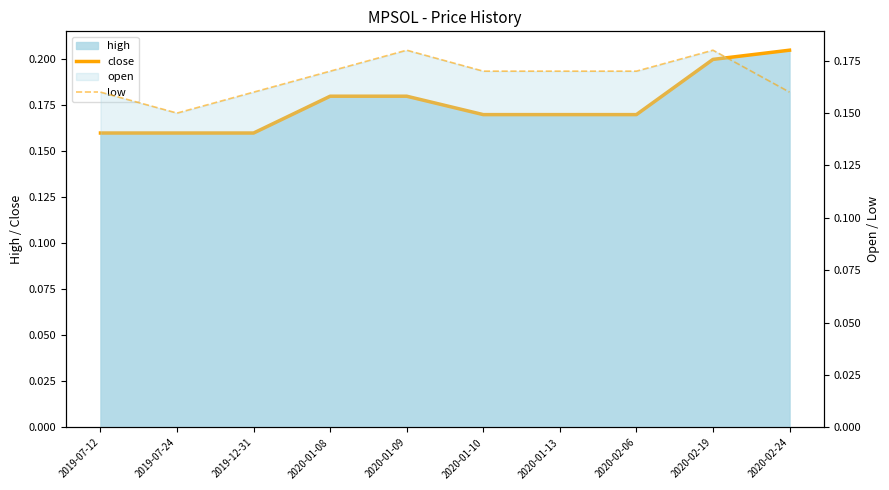

Which category has the highest value in the close series?

2020-02-24